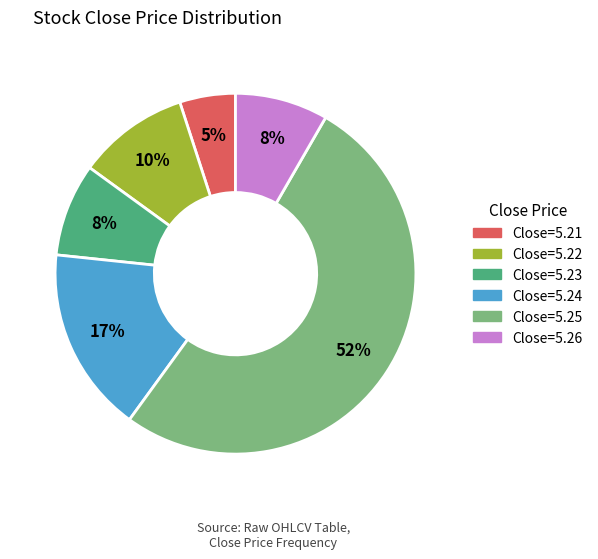

To the nearest percent, what is the average slice percentage?

17%